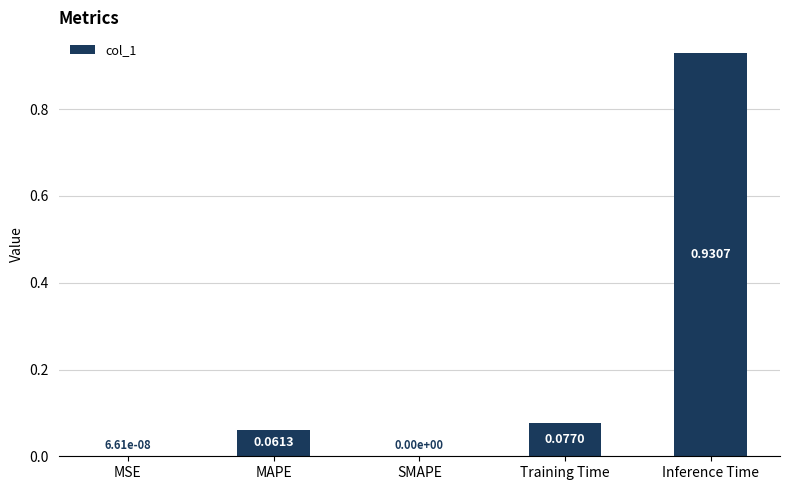

What is the average value?

0.2